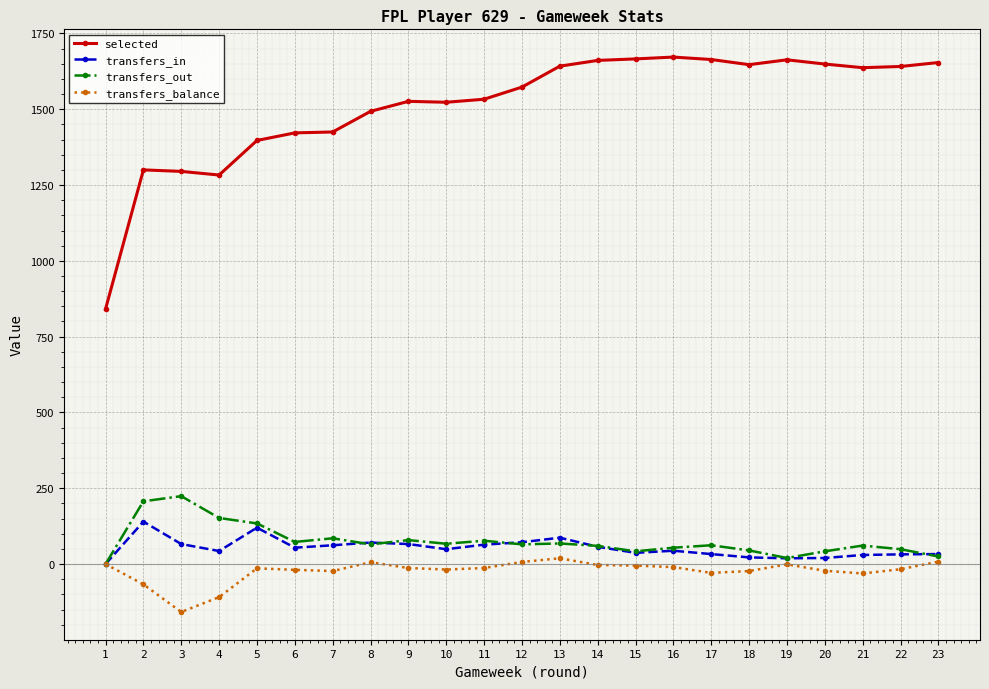

At how many categories does at least one series exceed 230?

23